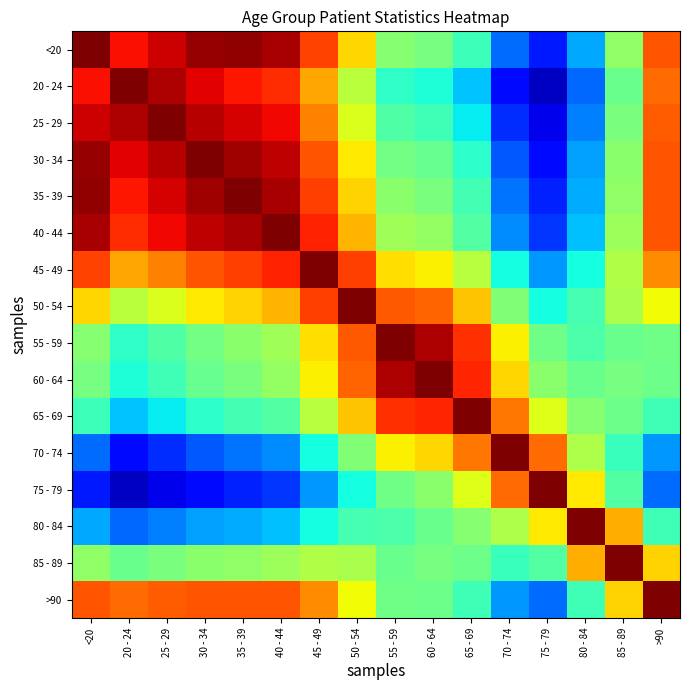

Which series changed the most between 80 - 84 and 85 - 89?

80 - 84